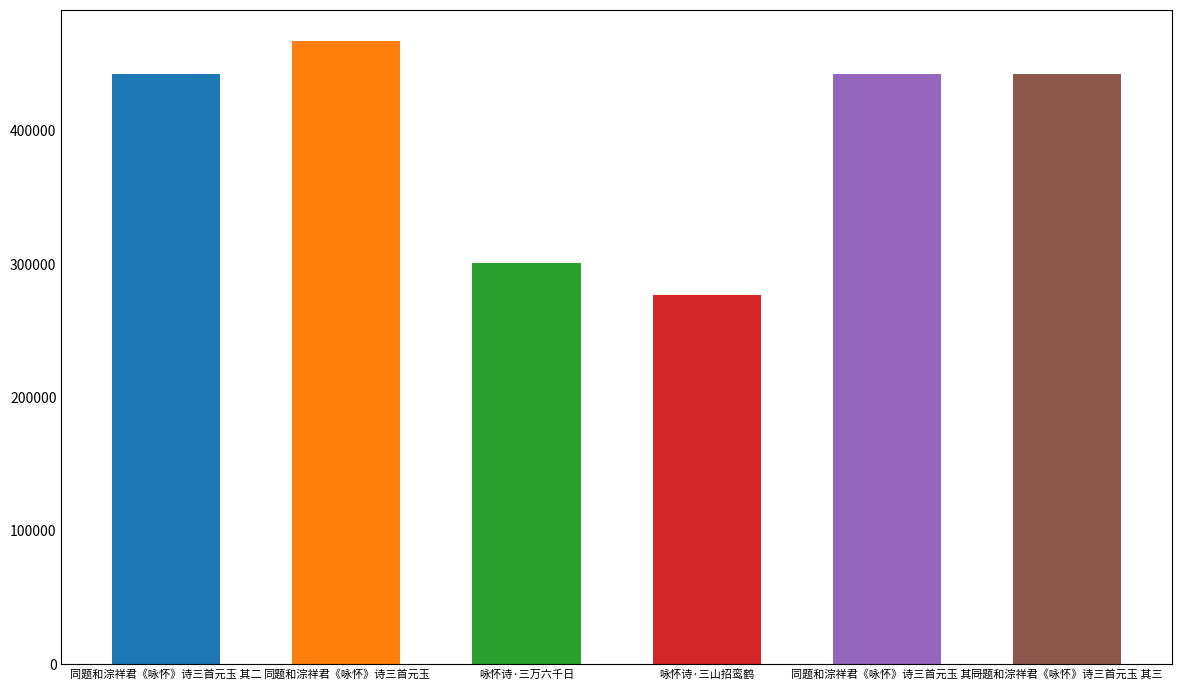

What value does the data have at 同题和淙祥君《咏怀》诗三首元玉 其一?

442624